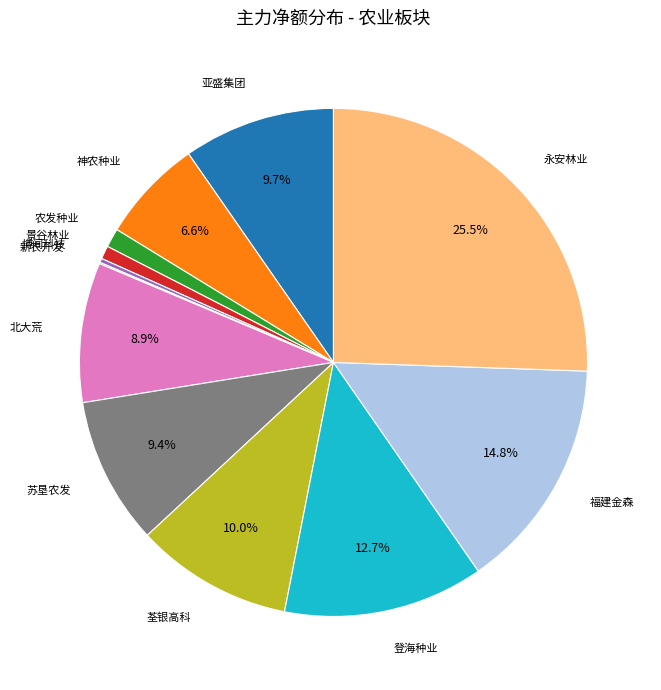

Is there a majority slice in this chart?

No